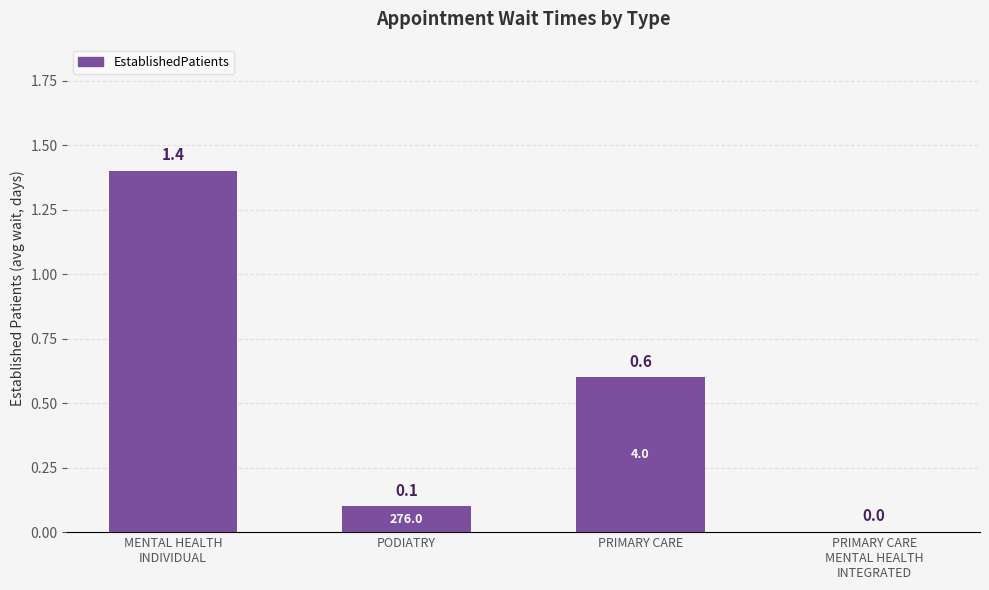

Between PRIMARY CARE
MENTAL HEALTH
INTEGRATED and PODIATRY, which is larger?

PODIATRY